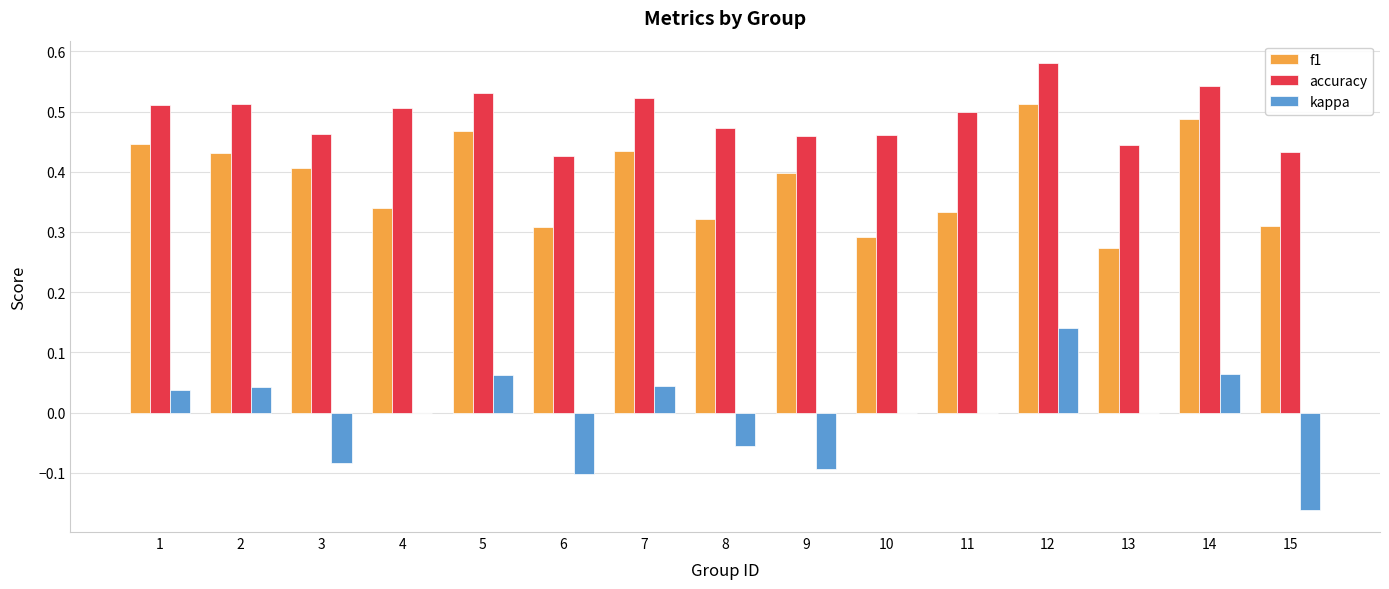

Does the chart contain stacked bars?

No